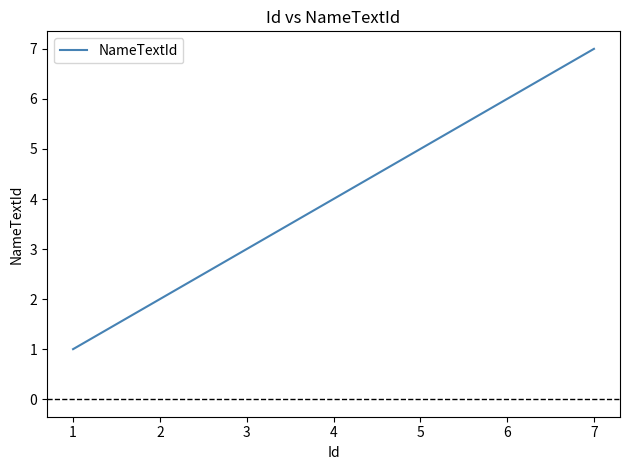

What is the smallest value displayed?

1